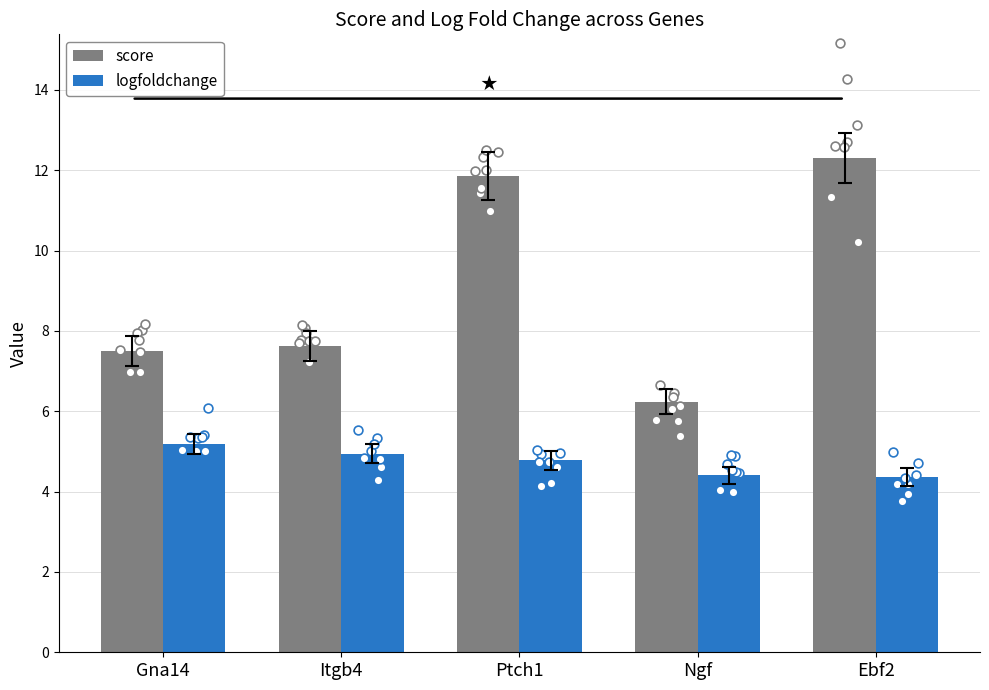

What is the total value across all series at Gna14?

12.7